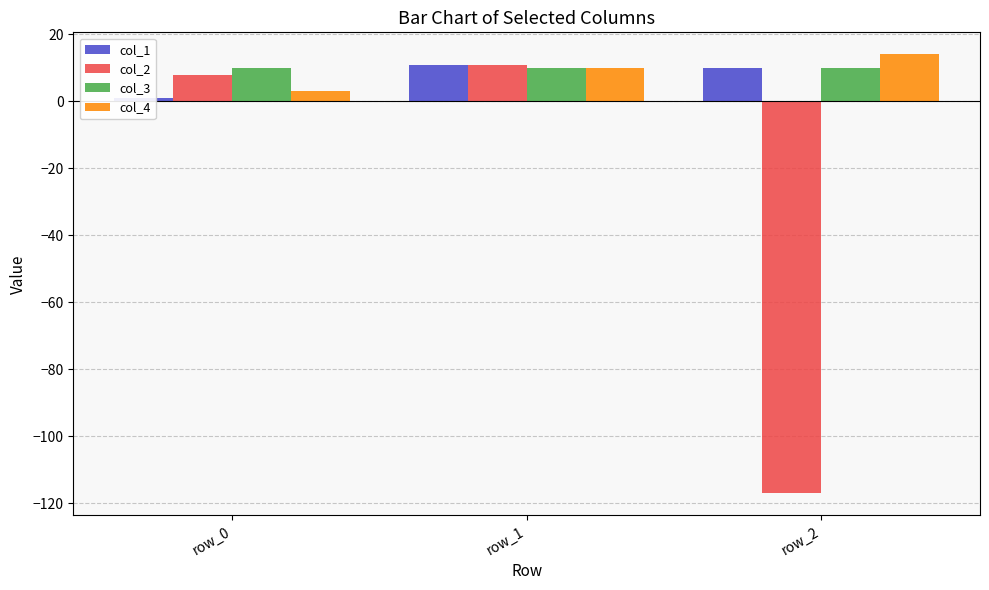

Which has a higher value, row_1 or row_0?

row_1